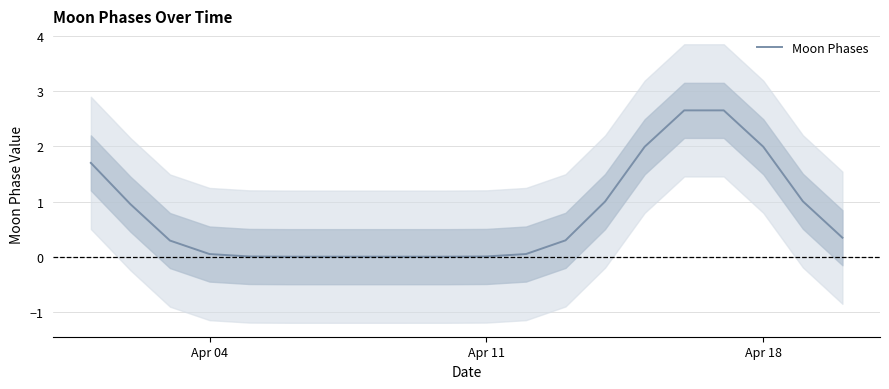

True or false: Moon Phases has a value of 2.9 at Apr 18.

False